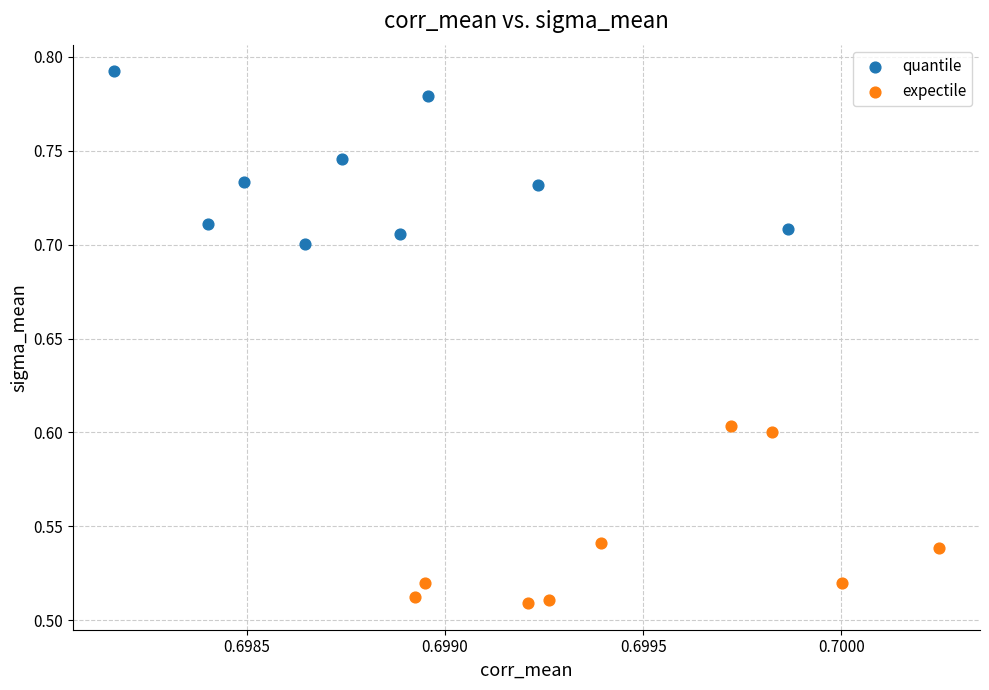

Which series contains the lowest Y value?

expectile